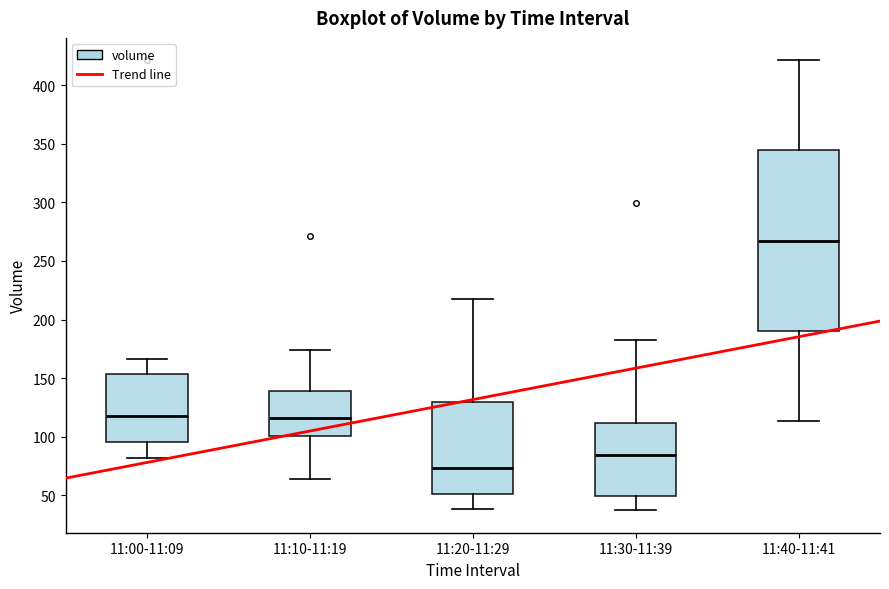

Reading left to right, transcribe this box plot: for each box, give where its median line is, the range the box spans, and where its two whiskers end, as read against the y-axis. The values are not printed on the chart, so give them approximately, as read against the axis.

11:00-11:09: median 115, box 95 to 155, whiskers 80 to 165
11:10-11:19: median 115, box 100 to 140, whiskers 65 to 175
11:20-11:29: median 75, box 50 to 130, whiskers 40 to 215
11:30-11:39: median 85, box 50 to 110, whiskers 35 to 180
11:40-11:41: median 265, box 190 to 345, whiskers 115 to 420